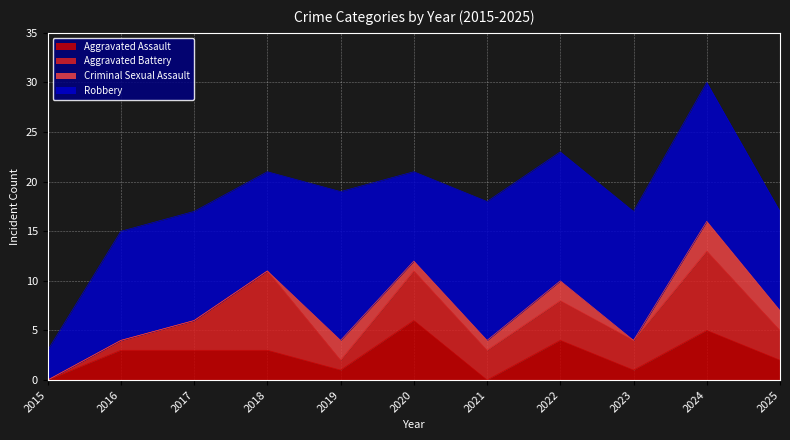

How many intersections are there between Aggravated Battery and Aggravated Assault?

1